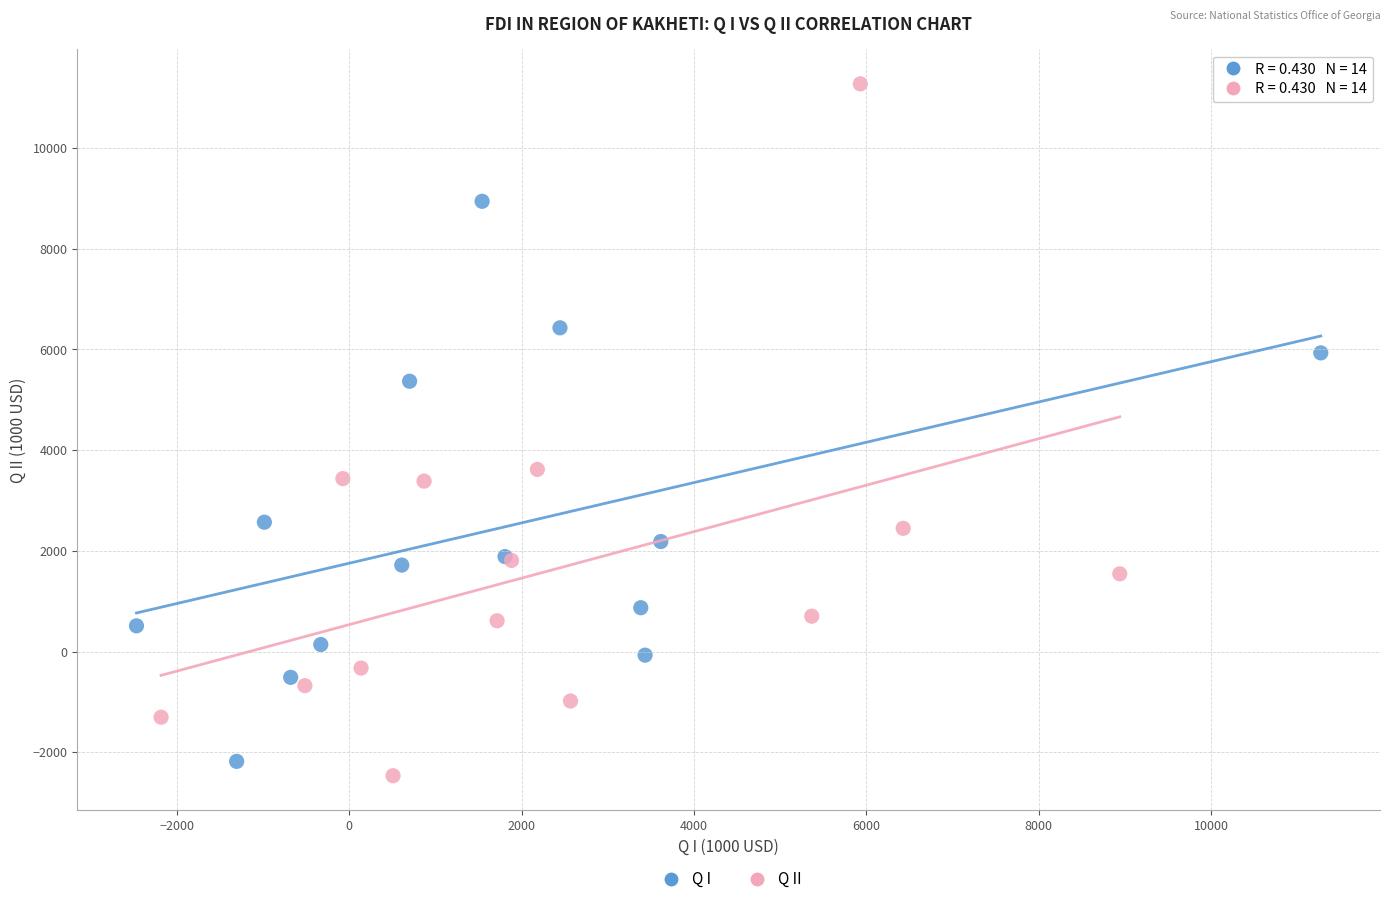

Which series has the largest Y range (max minus min)?

Q II